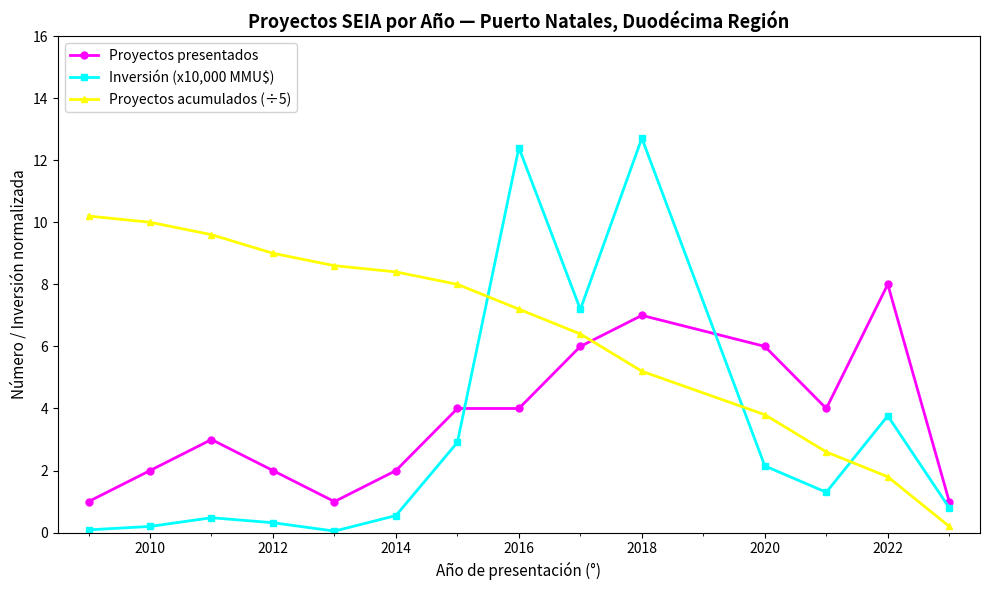

What is the difference between the second highest and minimum values in the Proyectos acumulados (÷5) series?

9.8